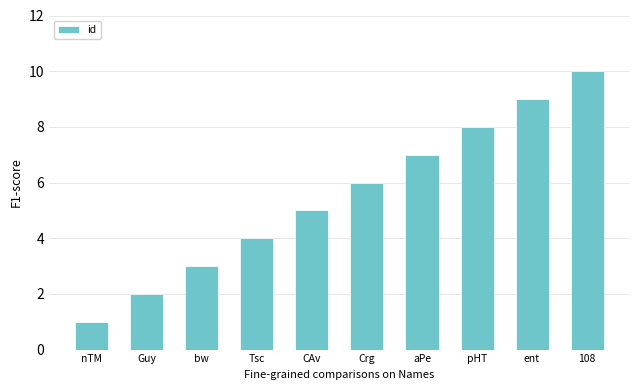

Read the value at Guy.

2